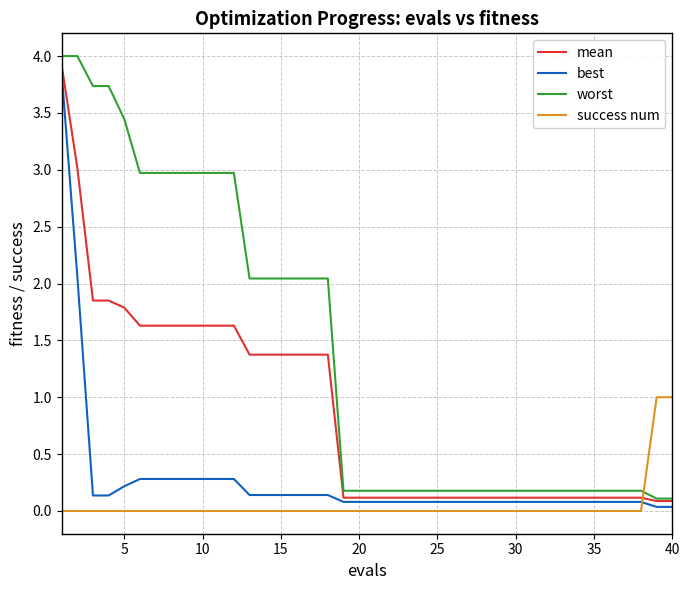

Rank the series by their average value, from highest to lowest.

worst, mean, best, success num